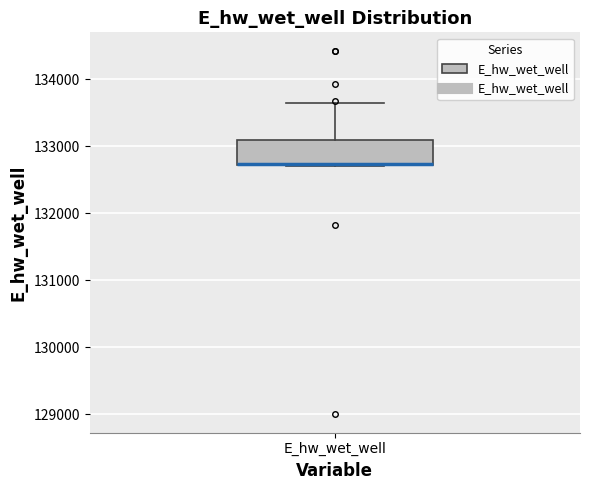

Where is the upper edge of the box for E_hw_wet_well on the y-axis? The values are not printed on the chart, so give them approximately, as read against the axis.

133100